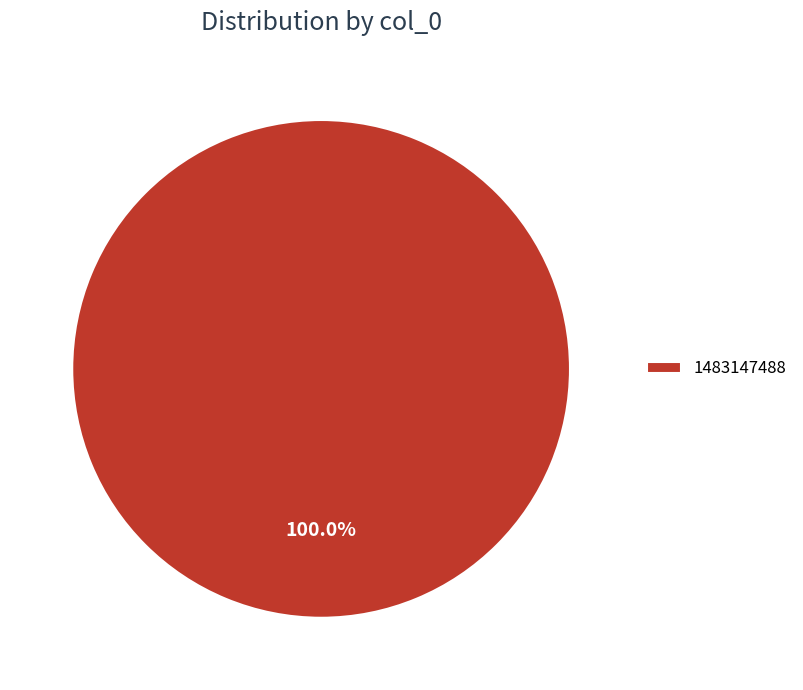

What is the majority slice?

1483147488